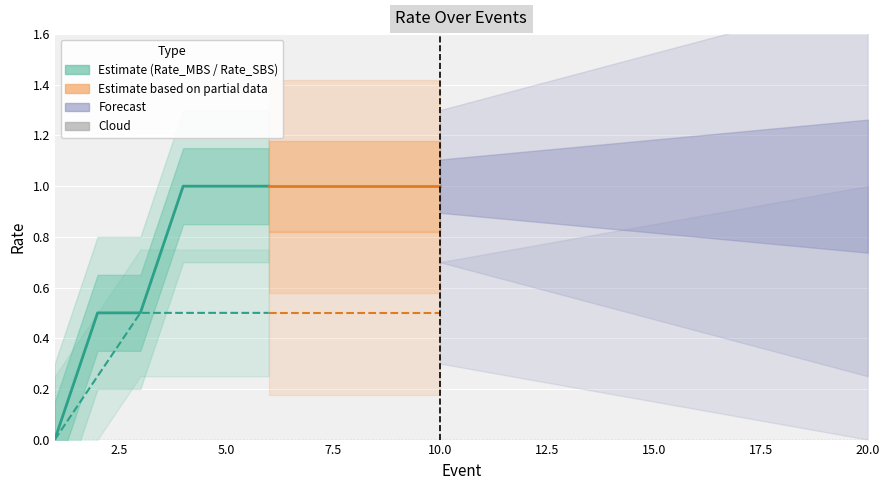

What is the sum of the Rate_SBS values at 5 and 19?

1.0